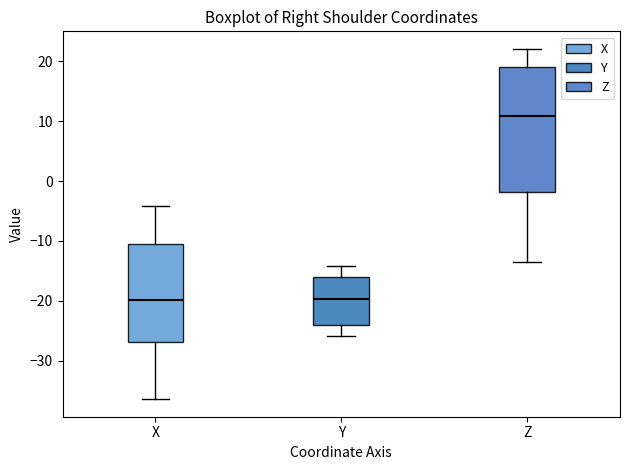

Reading left to right, transcribe this box plot: for each box, give where its median line is, the range the box spans, and where its two whiskers end, as read against the y-axis. The values are not printed on the chart, so give them approximately, as read against the axis.

X: median -20, box -27 to -10, whiskers -36 to -4
Y: median -20, box -24 to -16, whiskers -26 to -14
Z: median 11, box -2 to 19, whiskers -13 to 22